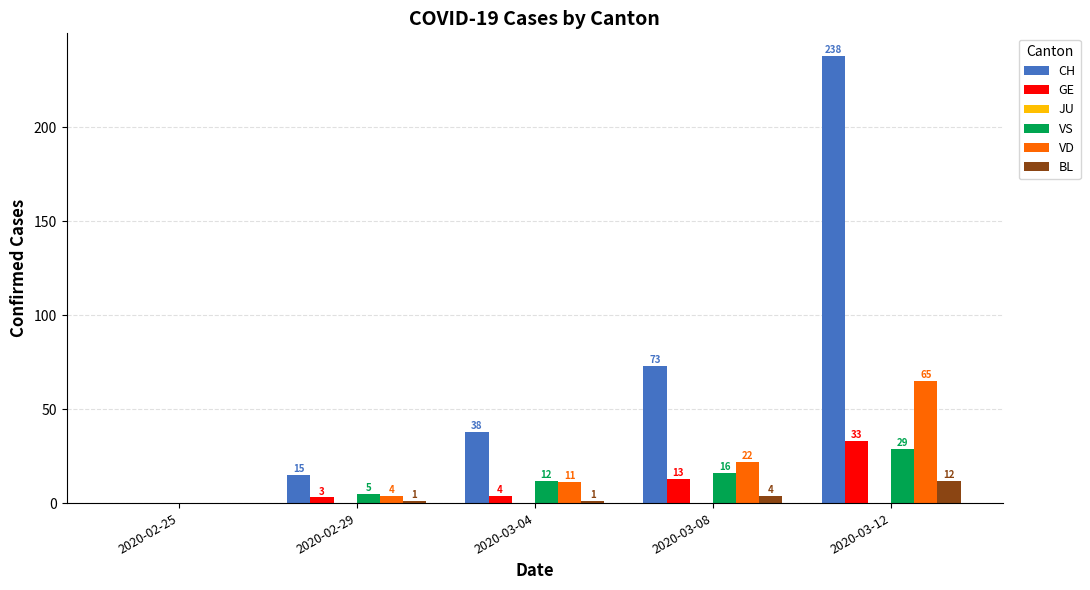

Reading right to left, list all the values displayed in this chart.

CH: 2020-03-12=238	2020-03-08=73	2020-03-04=38	2020-02-29=15	2020-02-25=0
GE: 2020-03-12=33	2020-03-08=13	2020-03-04=4	2020-02-29=3	2020-02-25=0
VS: 2020-03-12=29	2020-03-08=16	2020-03-04=12	2020-02-29=5	2020-02-25=0
VD: 2020-03-12=65	2020-03-08=22	2020-03-04=11	2020-02-29=4	2020-02-25=0
BL: 2020-03-12=12	2020-03-08=4	2020-03-04=1	2020-02-29=1	2020-02-25=0